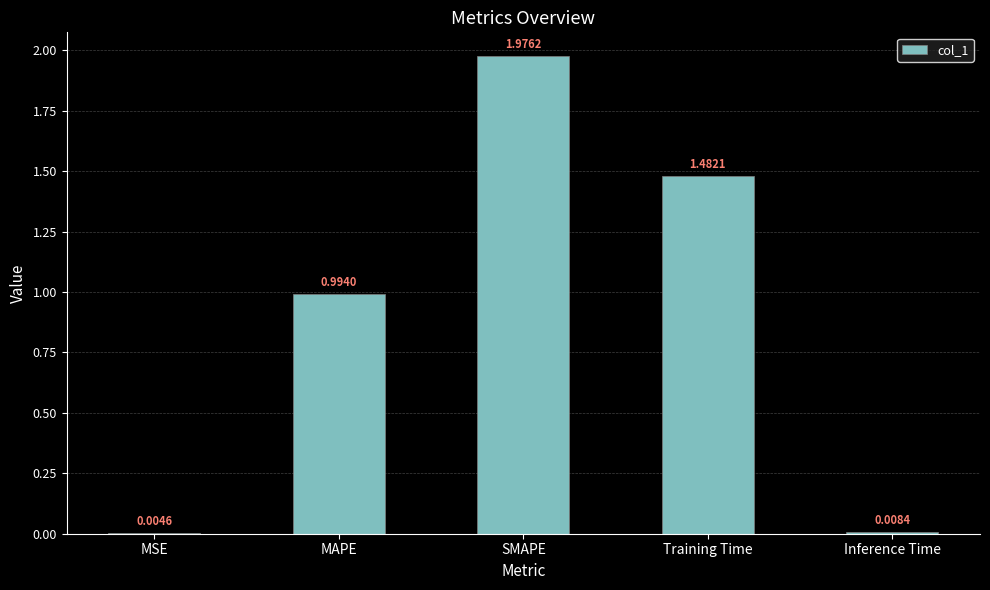

At which label is the value closest to 0?

MSE